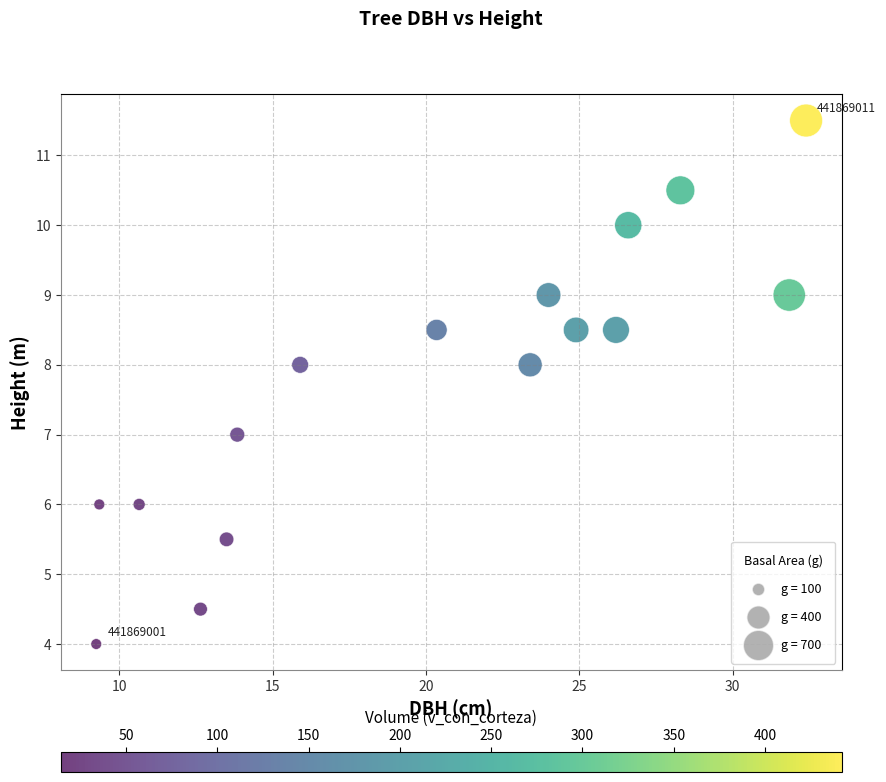

What is the range of Y values (max minus min)?

7.5